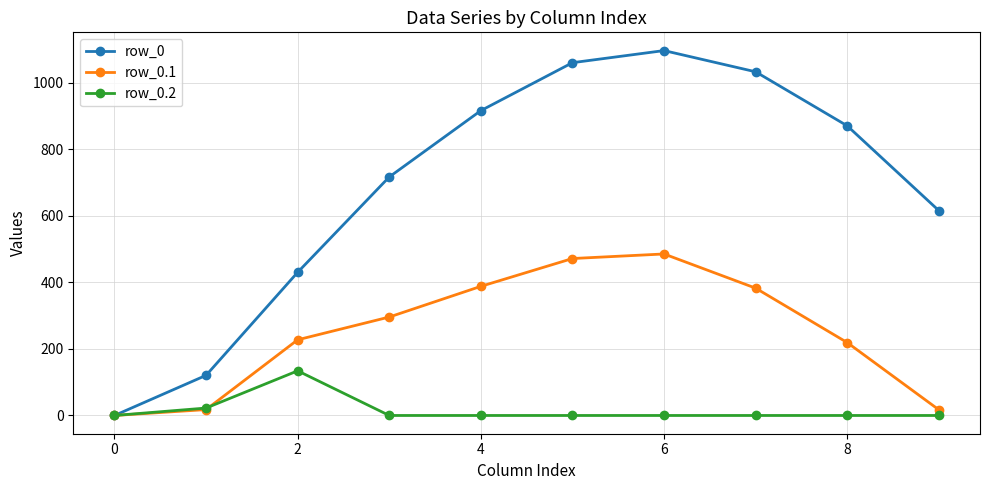

True or false: row_0 has more than 1 interior local peaks.

False